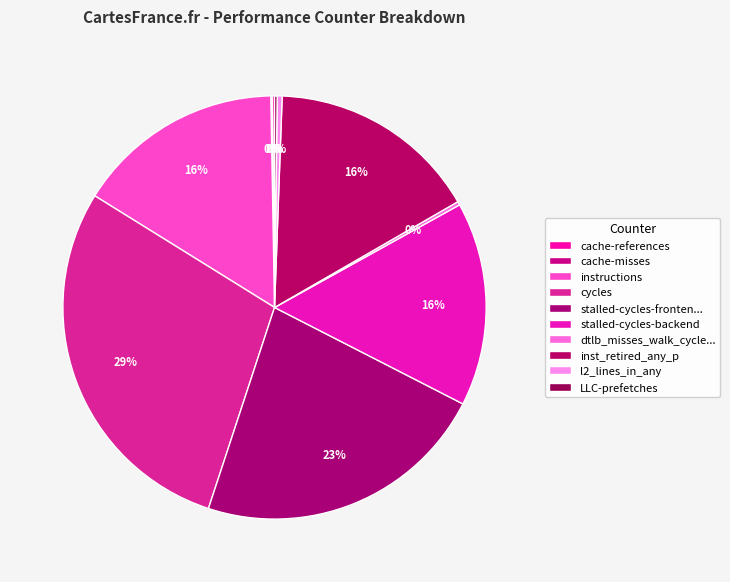

Which slice is the smallest?

cache-misses